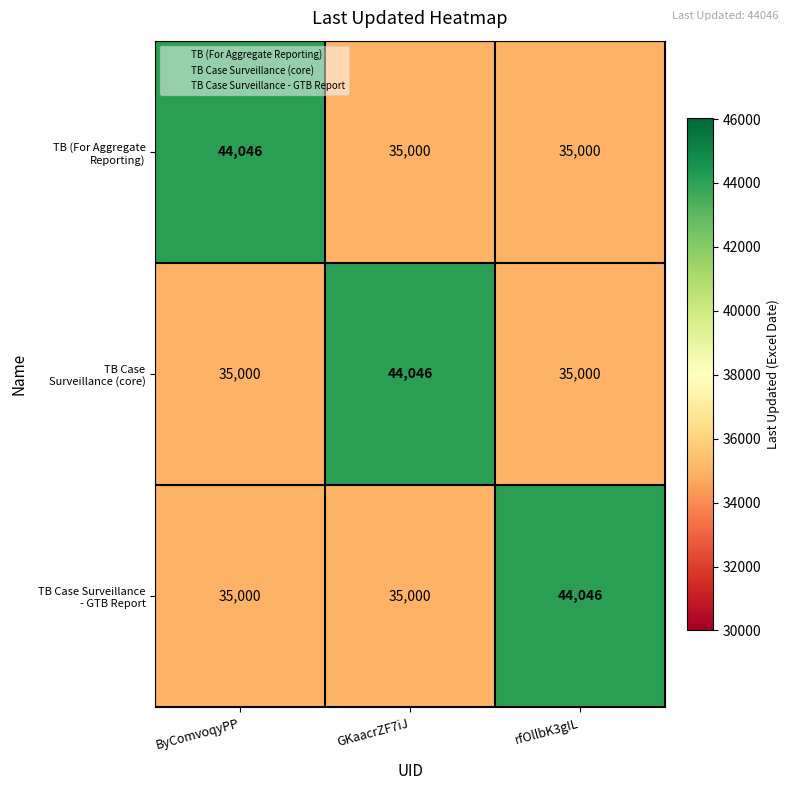

What is the total value across all series at ByComvoqyPP?

114046